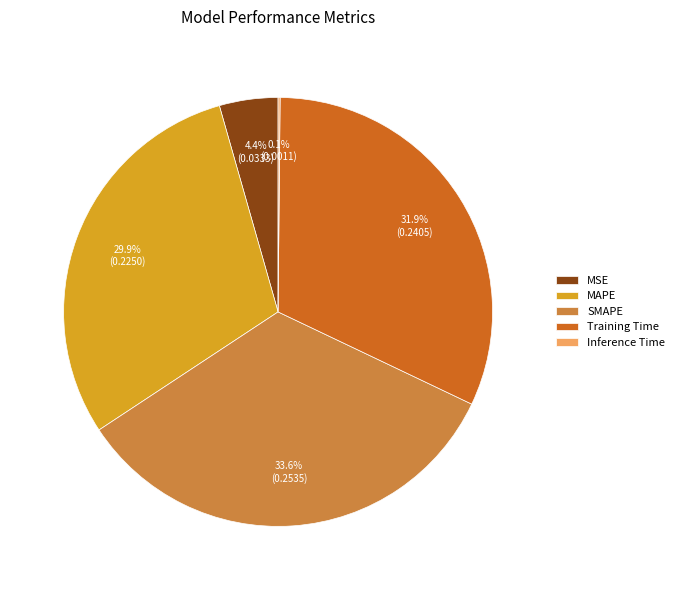

Does any single category account for the majority?

No